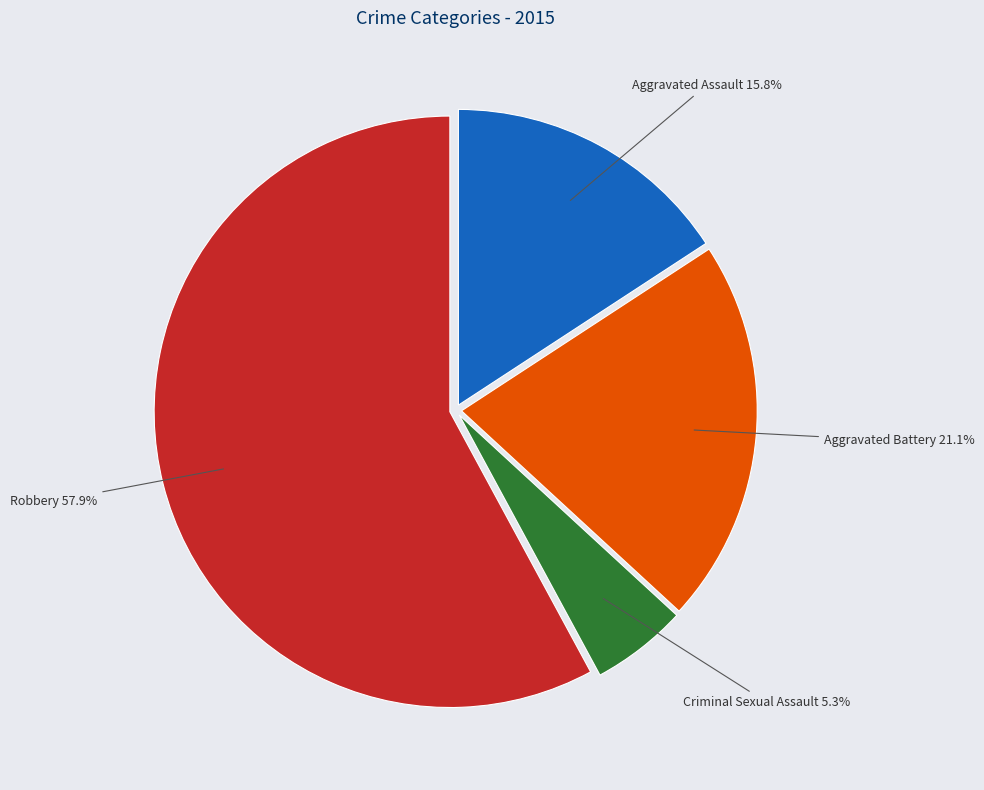

What percentage is the Aggravated Assault slice, to the nearest percent?

16%